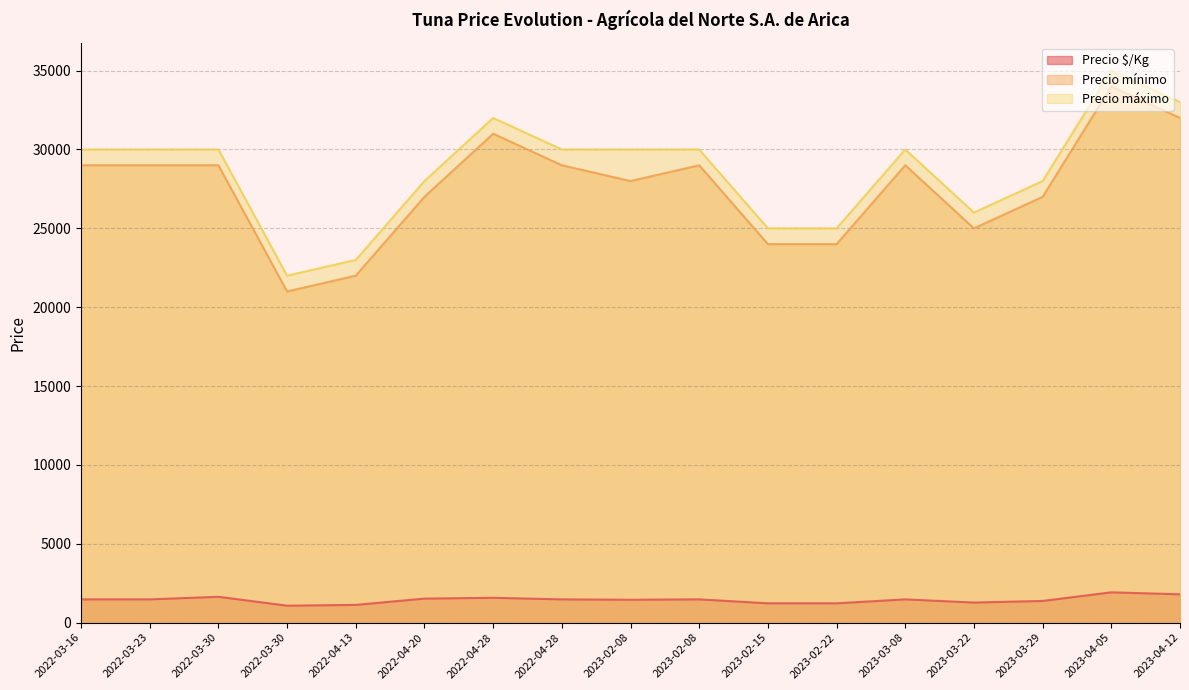

In Precio $/Kg, how many points are higher than both neighbors (excluding endpoints)?

5